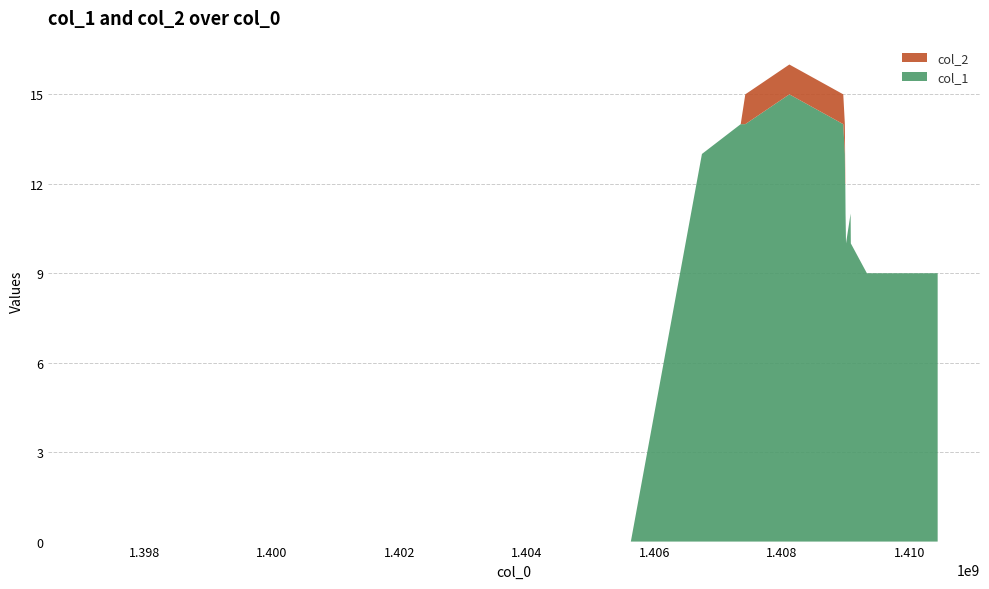

Reading left to right, list all the values displayed in this chart.

col_1: 1397157096=0	1399931326=0	1405631875=0	1406747484=13	1407355893=14	1407427877=14	1408119096=15	1408965076=14	1408990266=13	1408993862=12	1408997471=12	1409001056=11	1409008254=10	1409080260=11	1409083857=10	1409335868=9	1410446268=9
col_2: 1397157096=0	1399931326=0	1405631875=0	1406747484=0	1407355893=0	1407427877=1	1408119096=1	1408965076=1	1408990266=1	1408993862=1	1408997471=0	1409001056=0	1409008254=0	1409080260=0	1409083857=0	1409335868=0	1410446268=0